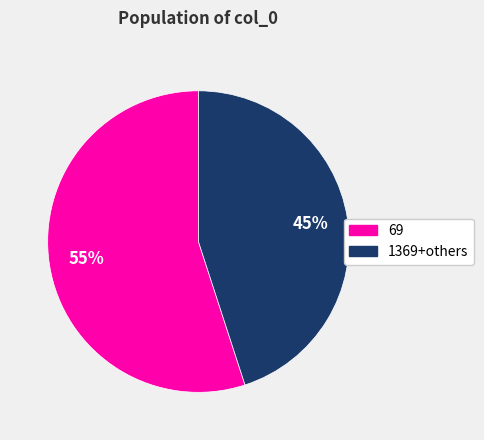

To the nearest percent, what is the difference between the largest and smallest slice percentages?

10%